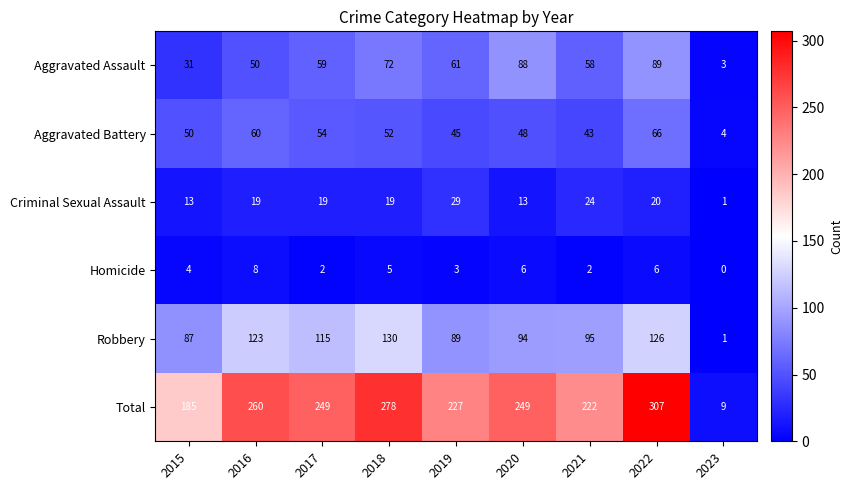

Which series changed the most between 2016 and 2021?

Total